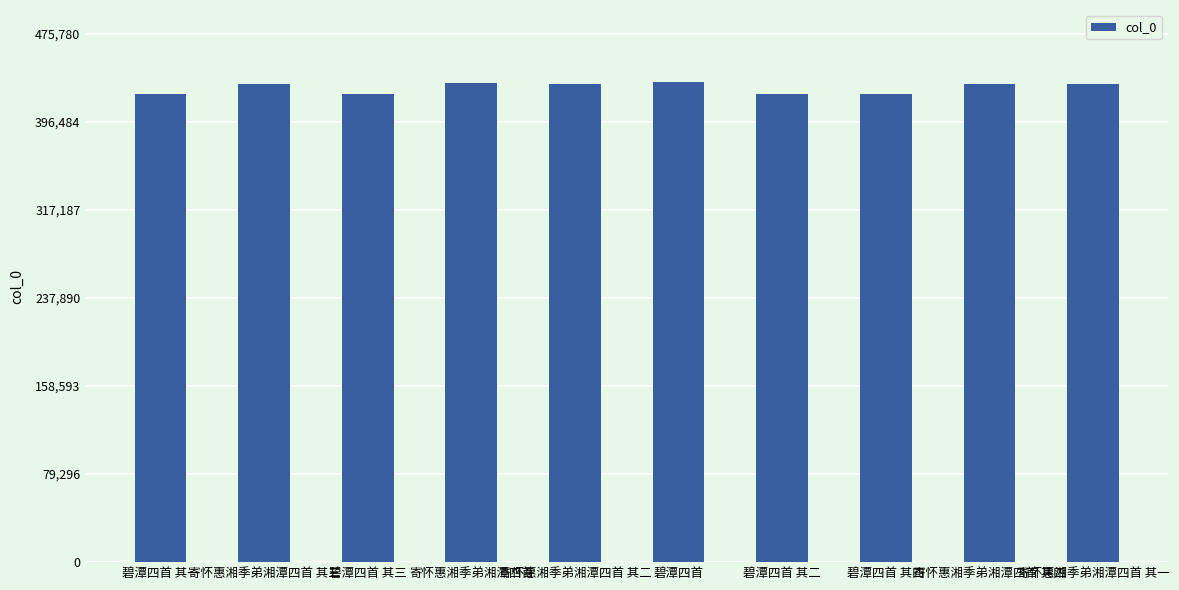

What is the sum of the values at 碧潭四首 其一 and 碧潭四首 其四?

843699